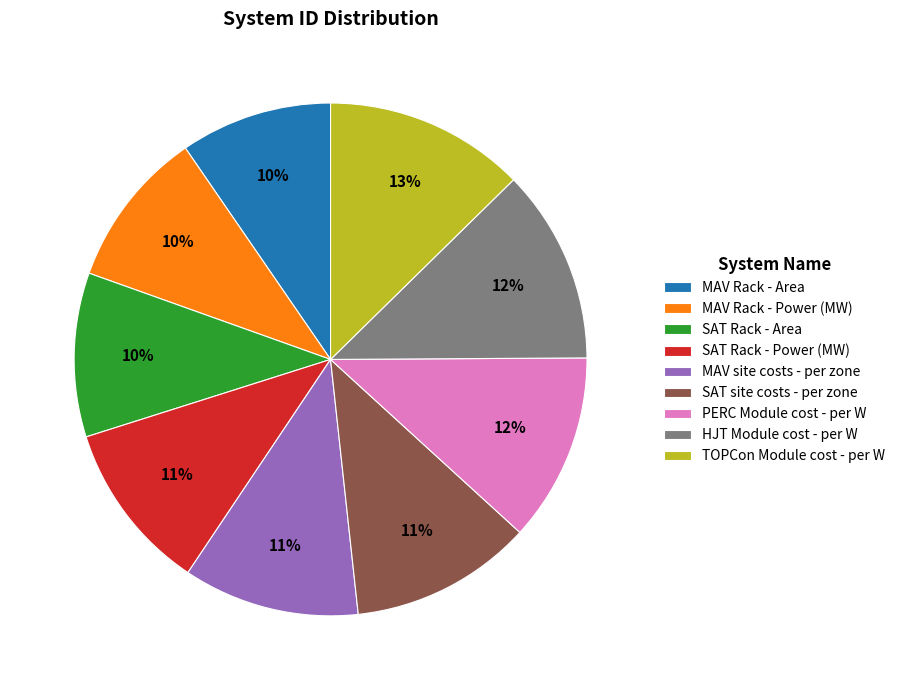

Combined, do MAV Rack - Power (MW) and HJT Module cost - per W account for over 50%?

No